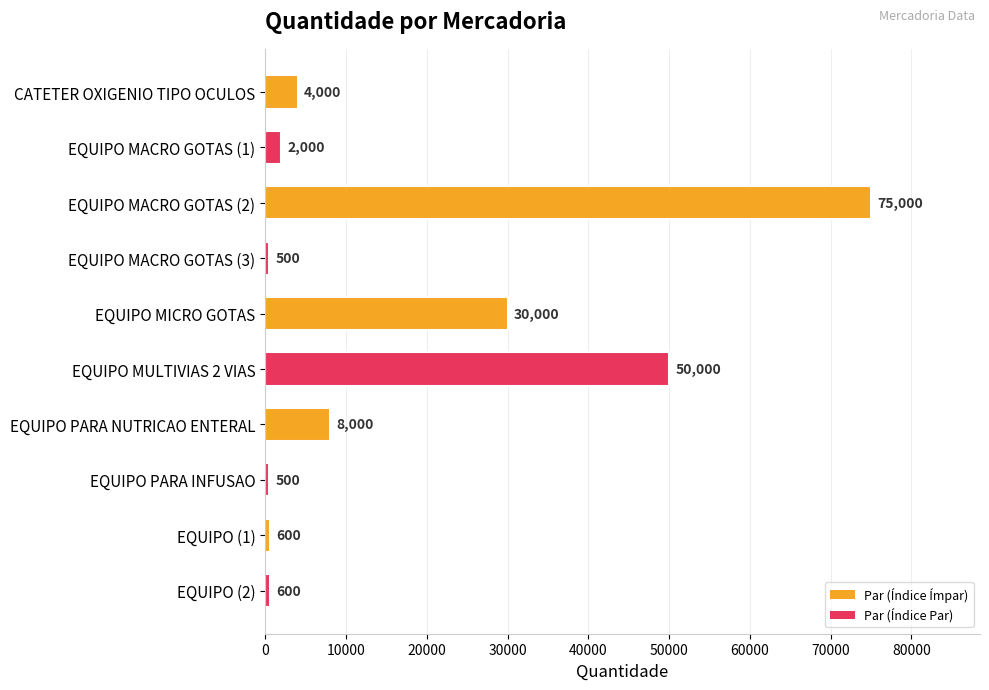

What is the ratio of the value at EQUIPO (2) to the value at EQUIPO PARA INFUSAO?

1.2